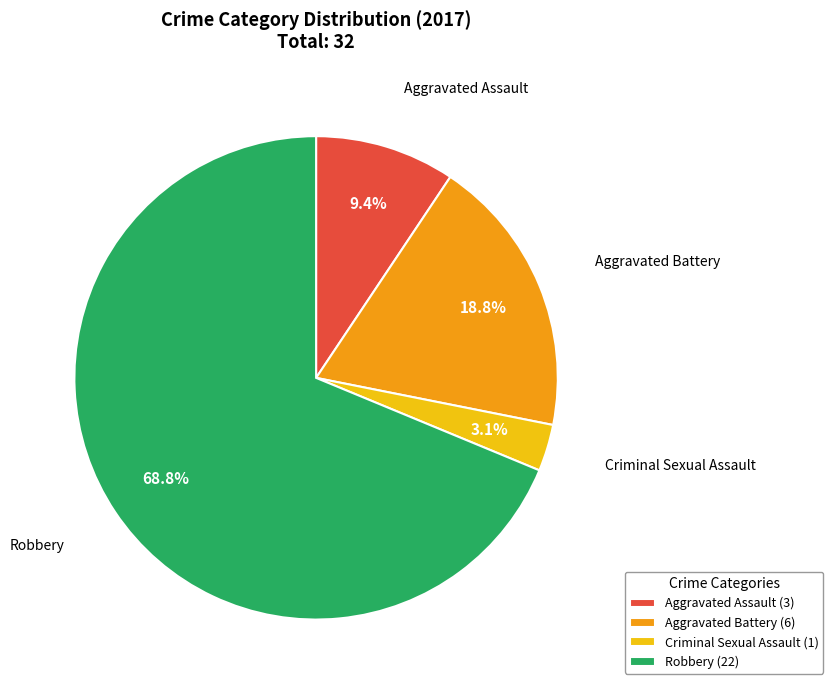

What is the largest slice in the pie chart?

Robbery